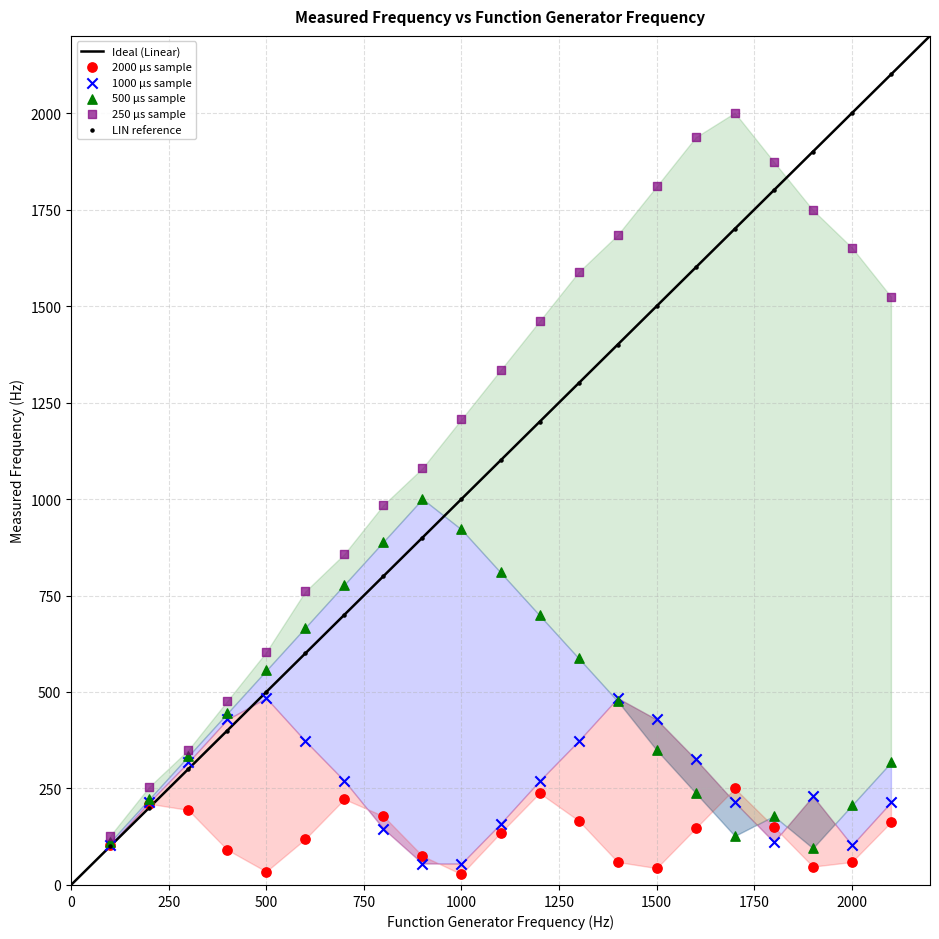

Which series contains the lowest Y value?

2000 μs sample